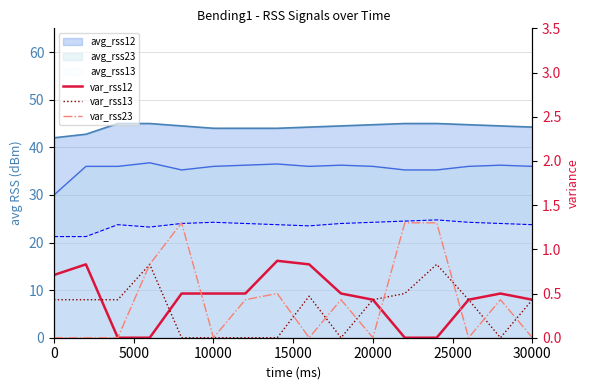

Is it true that var_rss23 equals 2.2 at 11?

False